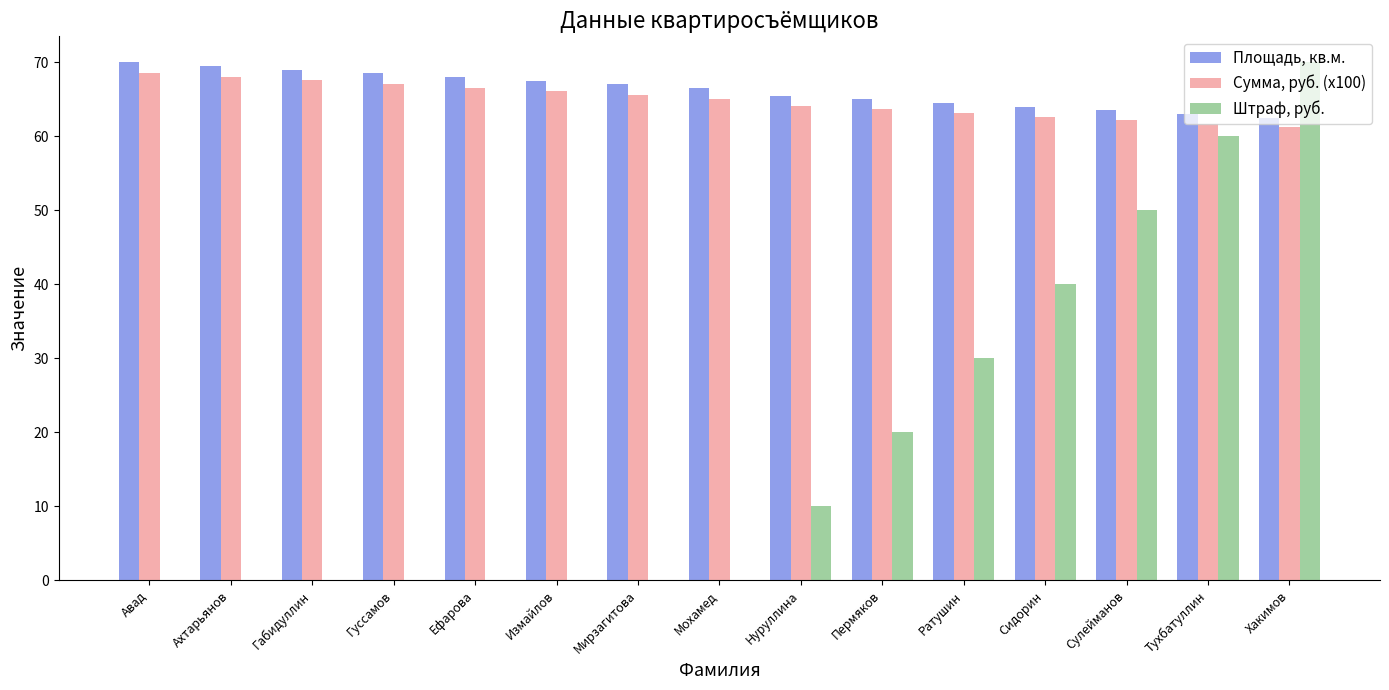

Between Пермяков and Сидорин, which series saw the biggest shift?

Штраф, руб.